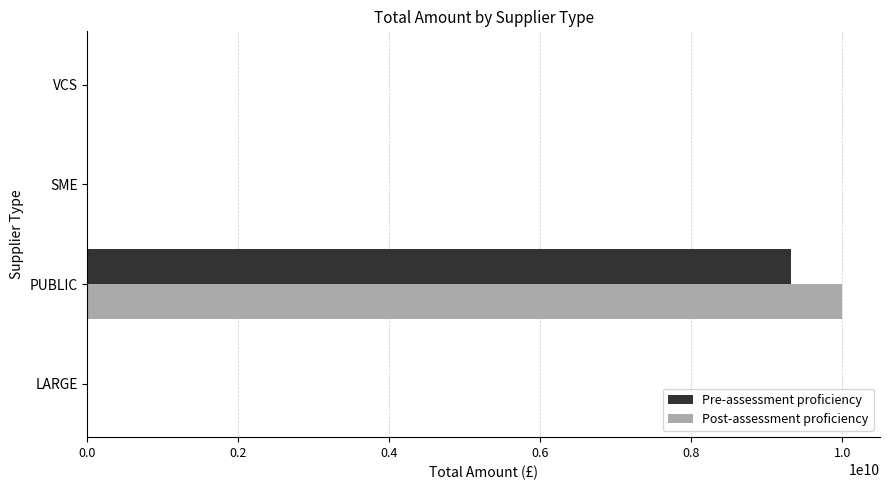

True or false: Pre-assessment proficiency has a value of 9325000000 at PUBLIC.

True